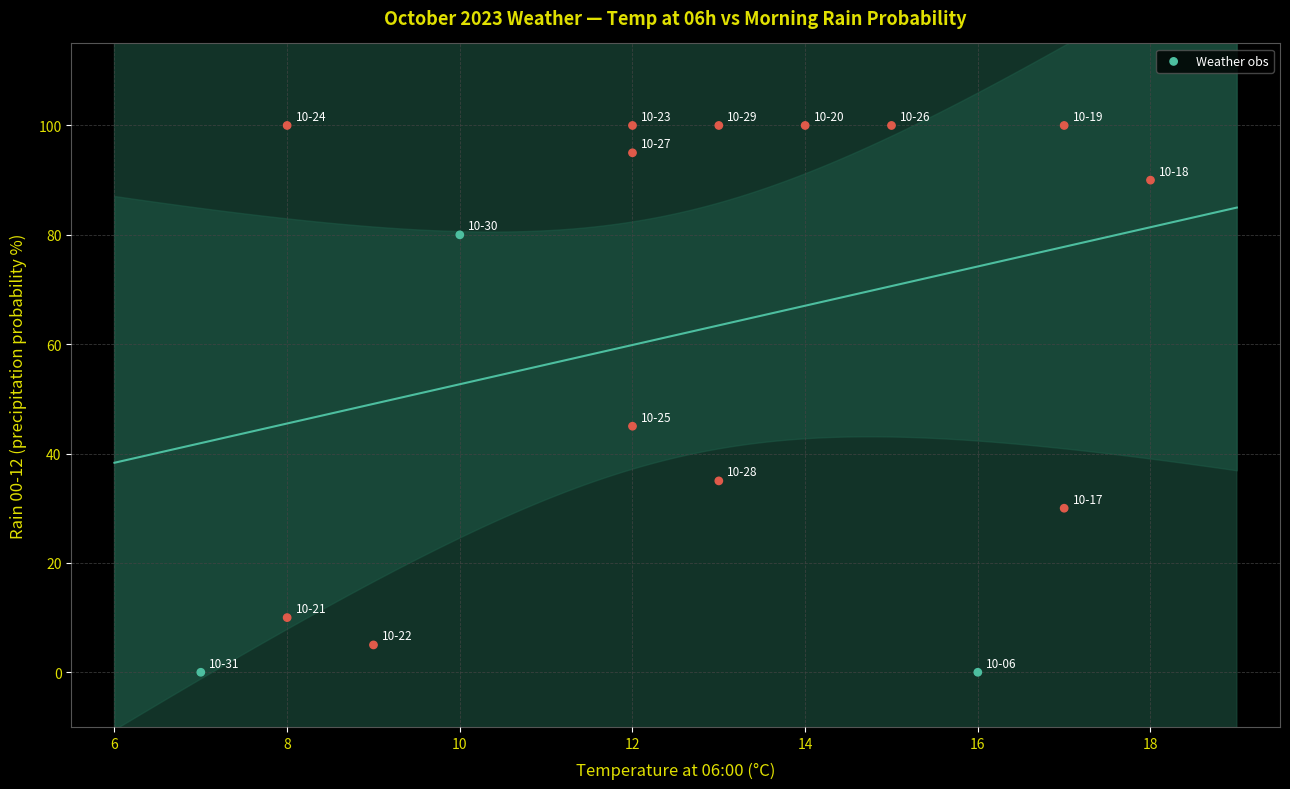

What is the range of Y values (max minus min)?

100